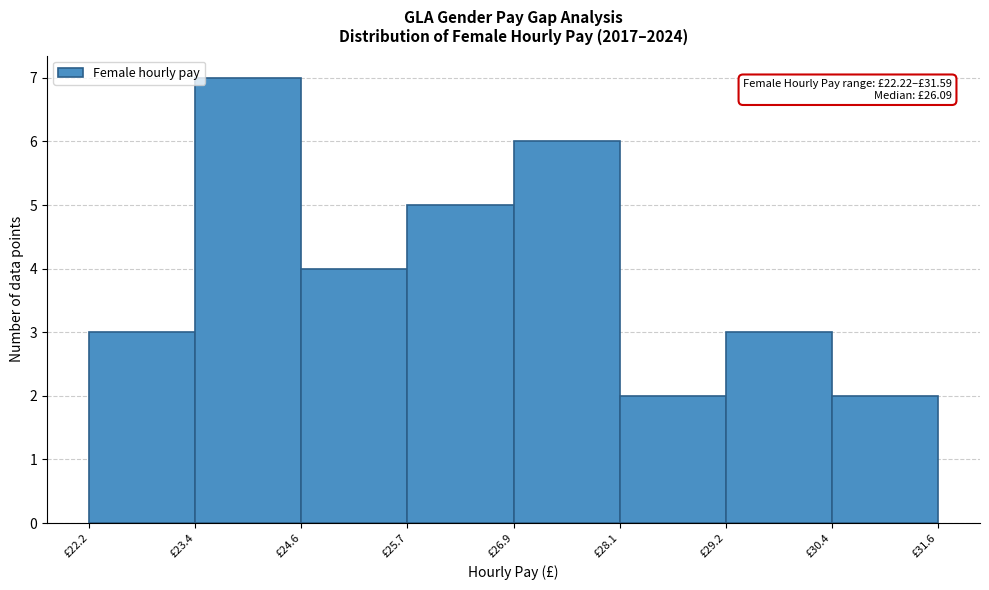

Over which range of the x-axis is the bar tallest?

23.4 to 24.6